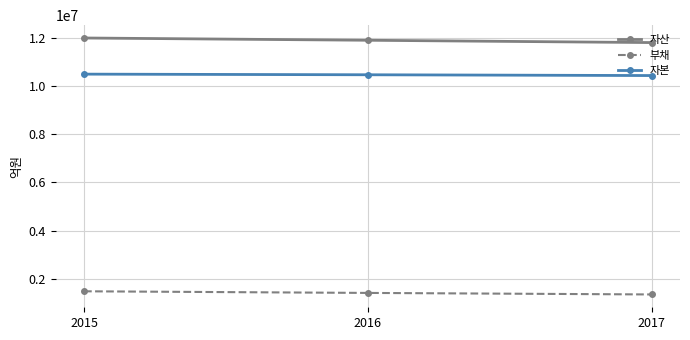

Which series has the largest total across all categories?

자산